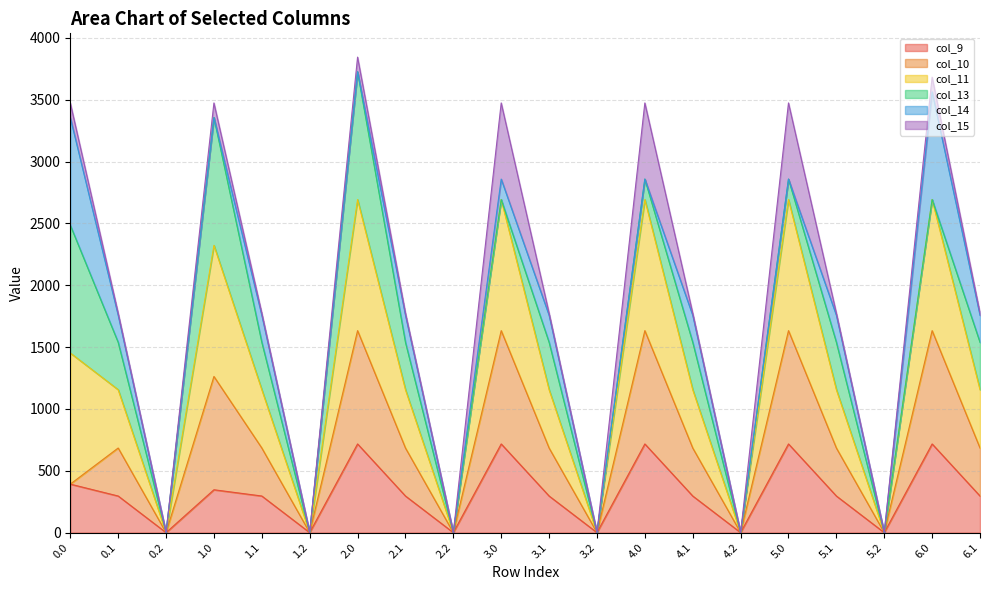

Is it true that col_9 equals 392.0 at 0.0?

True